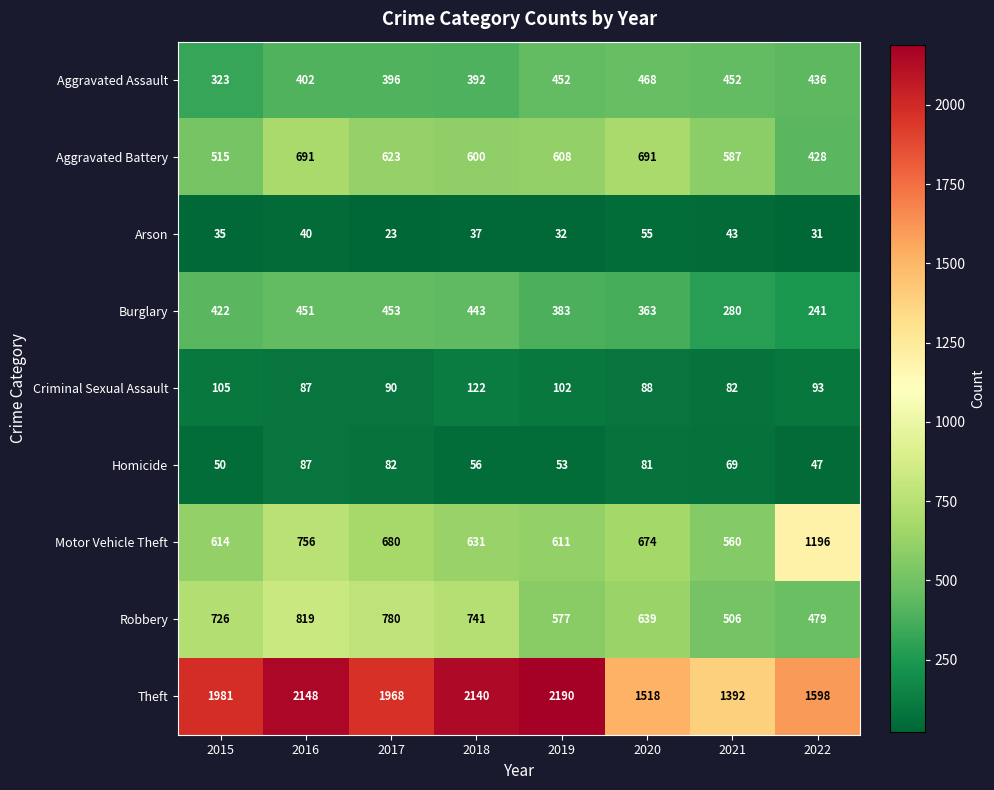

What is the difference between the second highest and second lowest values in the Theft series?

630